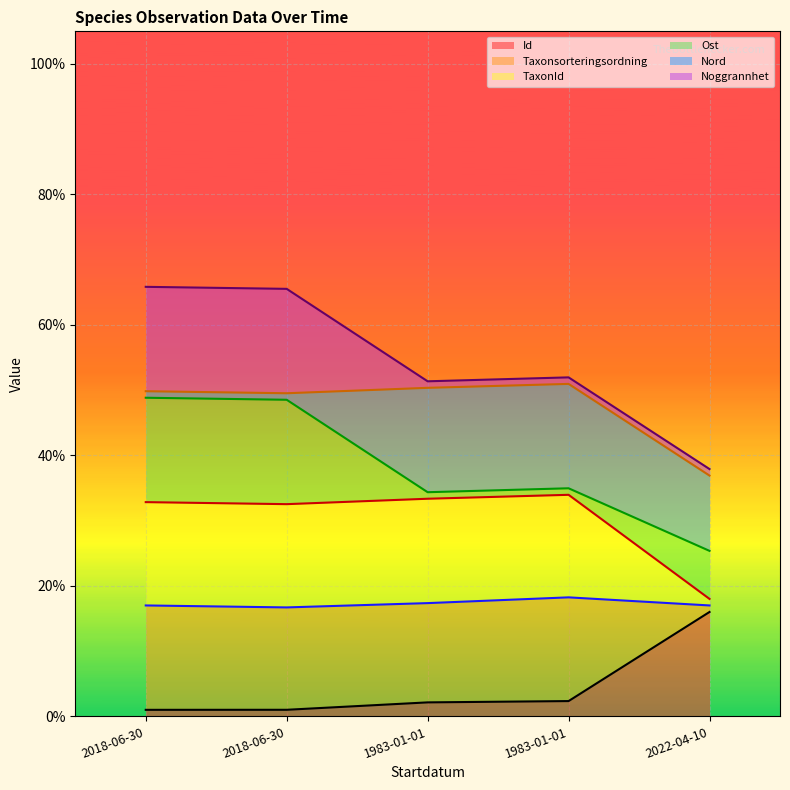

What is the spread (max minus min) of values at 2022-04-10?

0.2